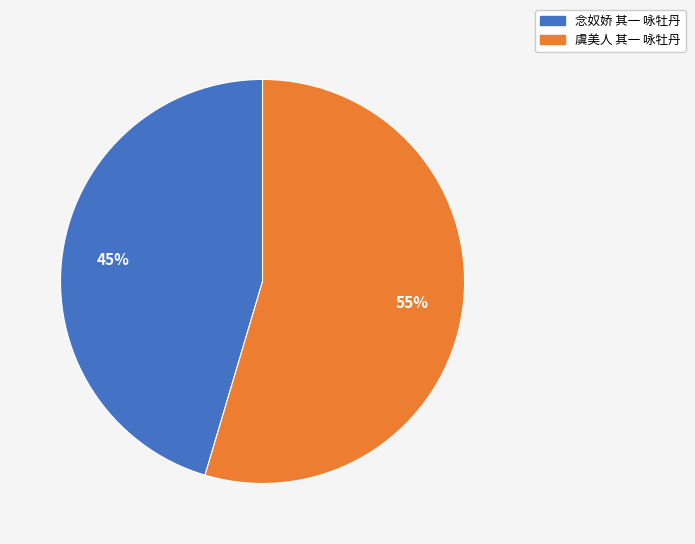

What is the largest slice in the pie chart?

虞美人 其一 咏牡丹